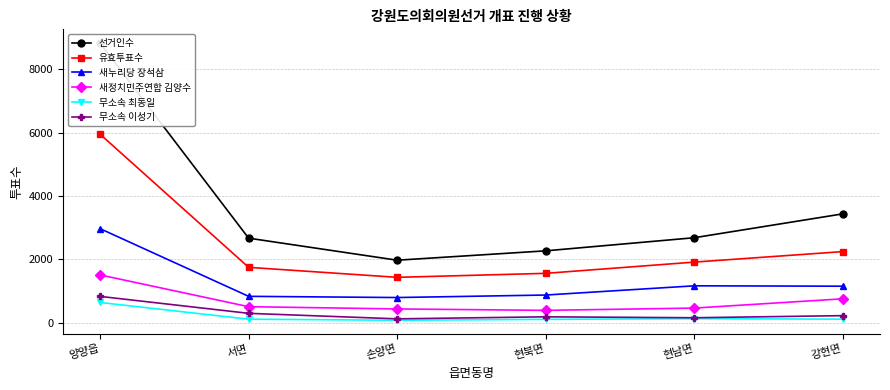

What is the label of the 3rd point from the left?

손양면